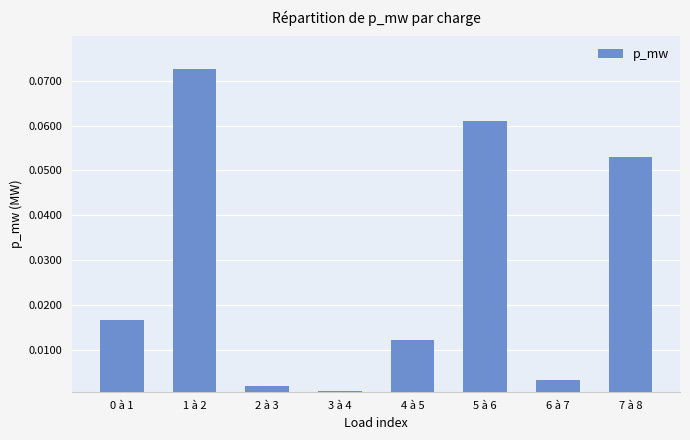

Between 4 à 5 and 1 à 2, which is larger?

1 à 2